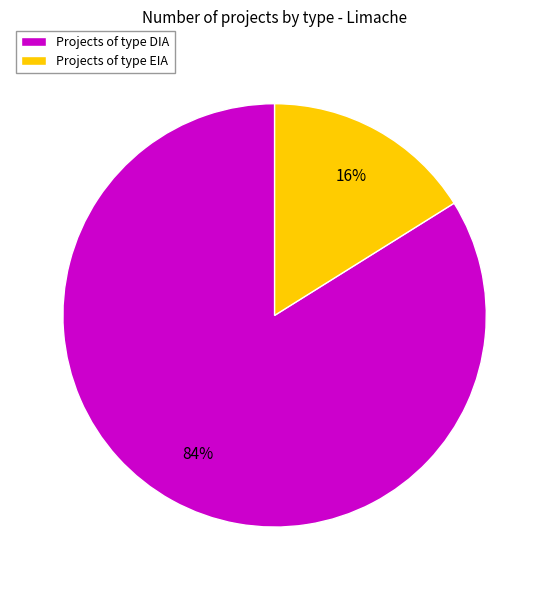

To the nearest percent, what is the difference between the Projects of type DIA and Projects of type EIA slice percentages?

68%